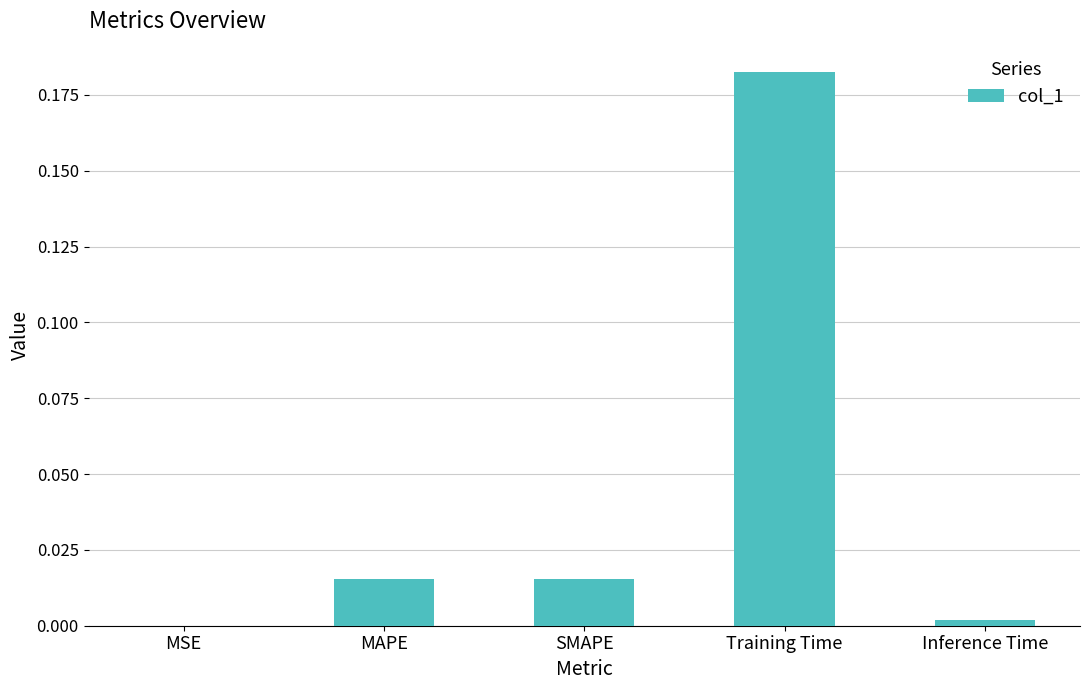

What is the change in value from MAPE to Training Time?

+0.2